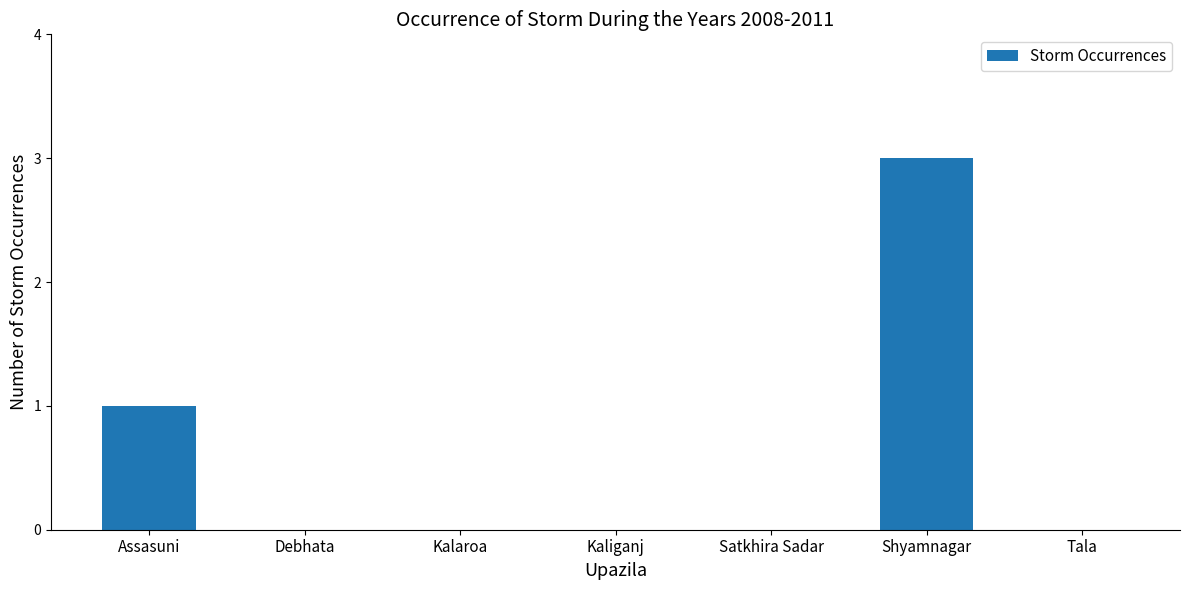

Reading left to right, what are all the values shown in this chart?

1	0	0	0	0	3	0